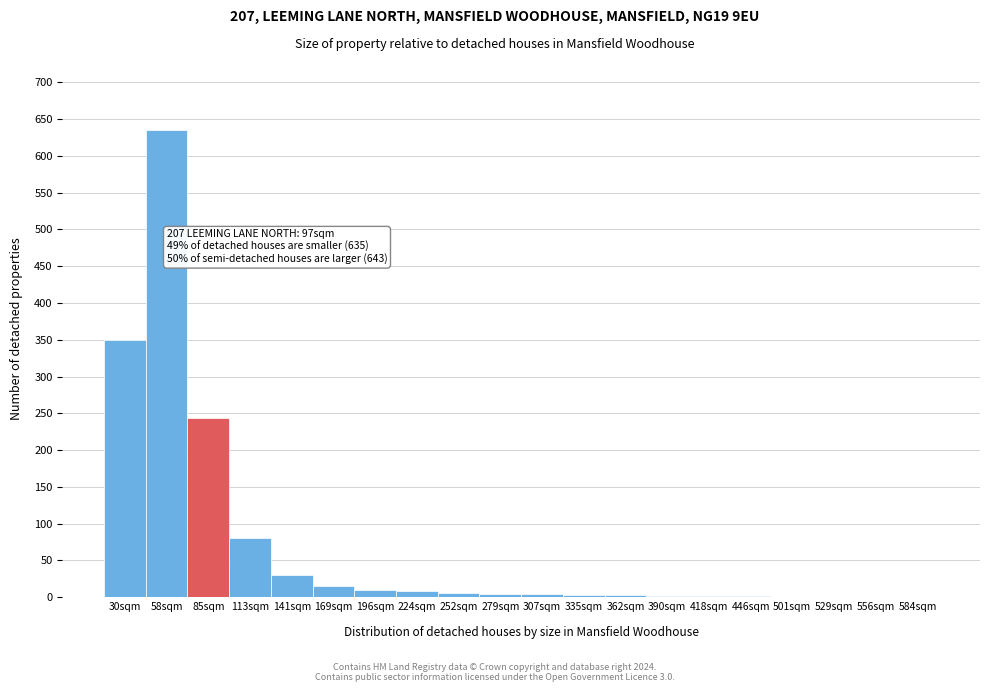

Which label corresponds to the largest value in the chart?

58sqm